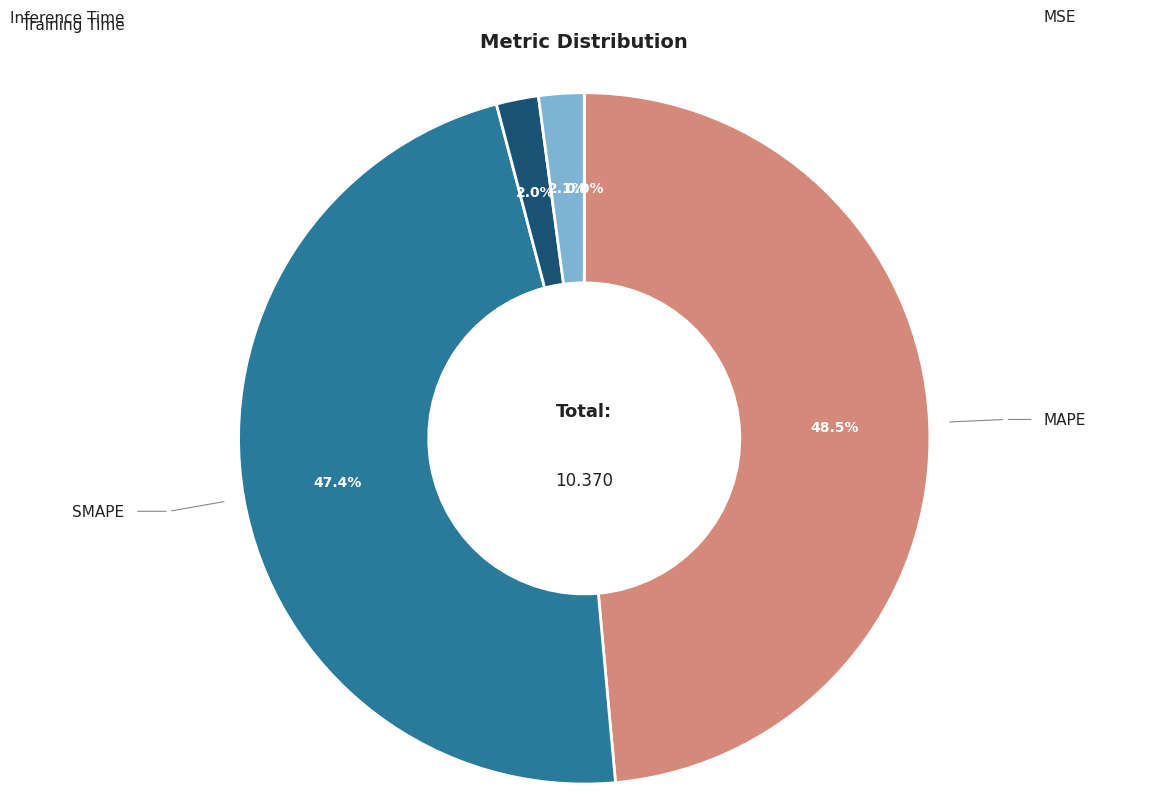

Does any single category account for the majority?

No